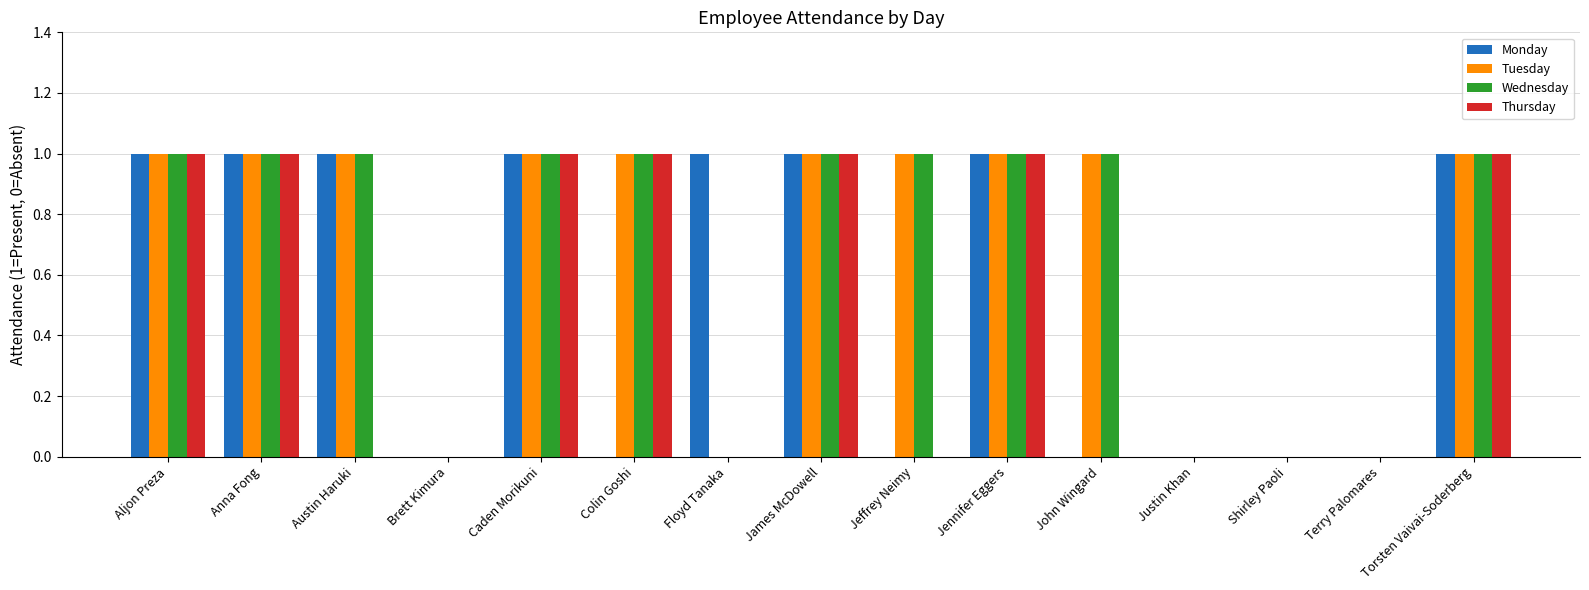

The value of Thursday at Terry Palomares is 0. True or false?

True